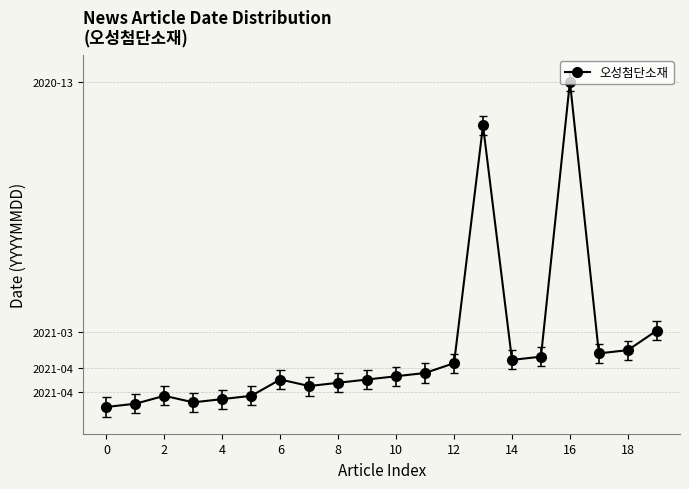

What is the difference between the second highest and second lowest values?

0.2